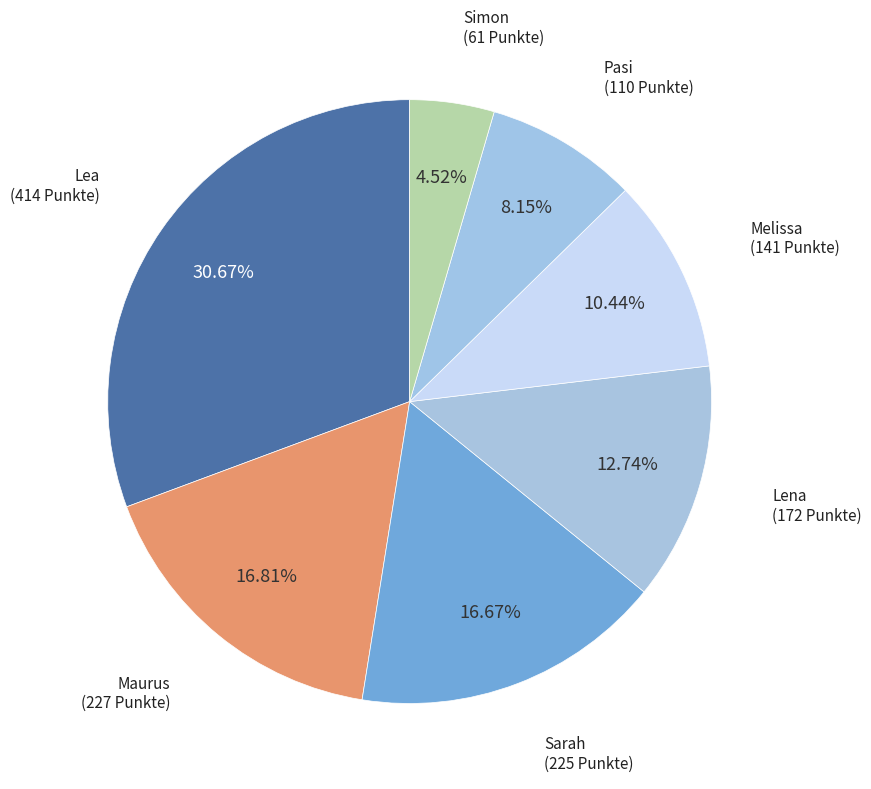

How many segments does this pie chart have?

7